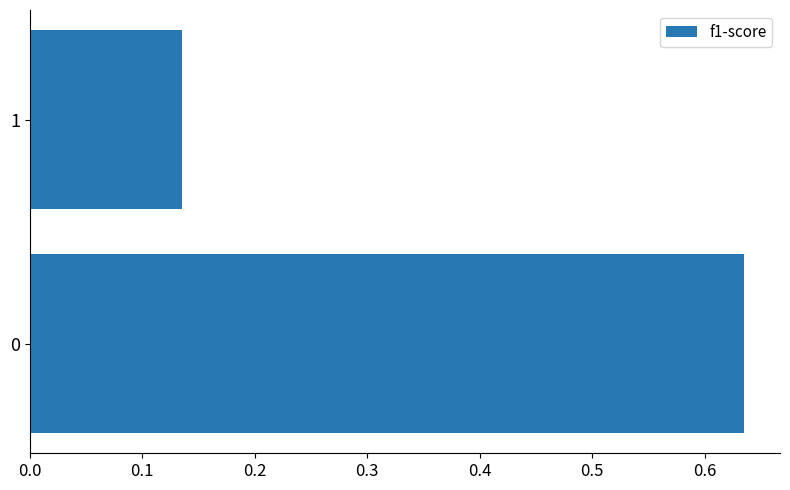

List the labels in order of value, smallest first.

1, 0